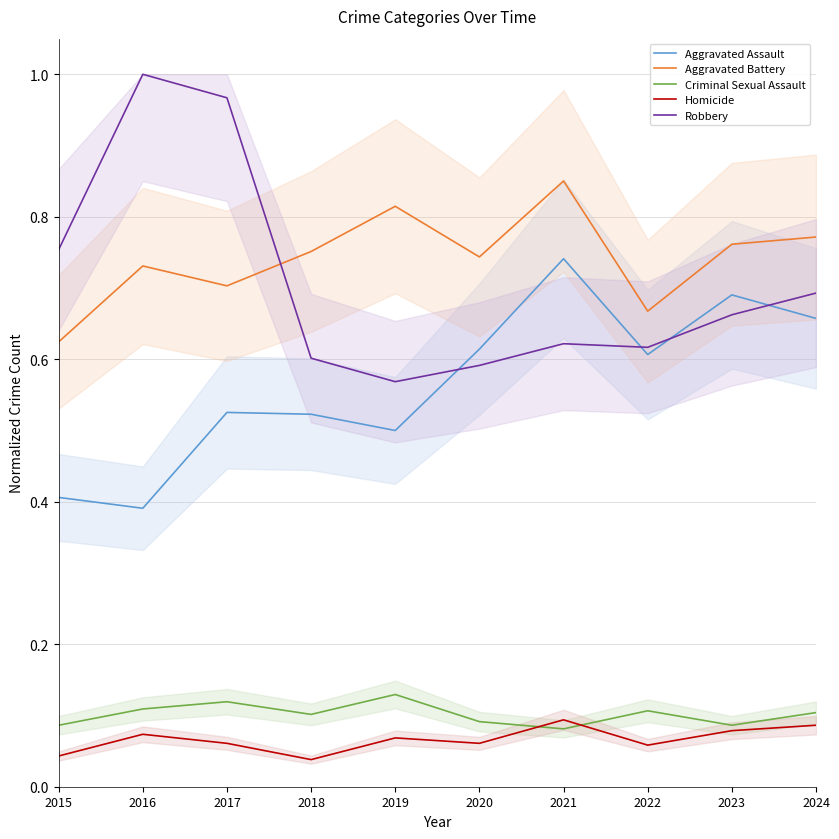

Reading left to right, what are all the values shown in this chart?

Aggravated Assault: 0.4	0.4	0.5	0.5	0.5	0.6	0.7	0.6	0.7	0.7
Aggravated Battery: 0.6	0.7	0.7	0.8	0.8	0.7	0.9	0.7	0.8	0.8
Criminal Sexual Assault: 0.1	0.1	0.1	0.1	0.1	0.1	0.1	0.1	0.1	0.1
Homicide: 0.0	0.1	0.1	0.0	0.1	0.1	0.1	0.1	0.1	0.1
Robbery: 0.8	1.0	1.0	0.6	0.6	0.6	0.6	0.6	0.7	0.7